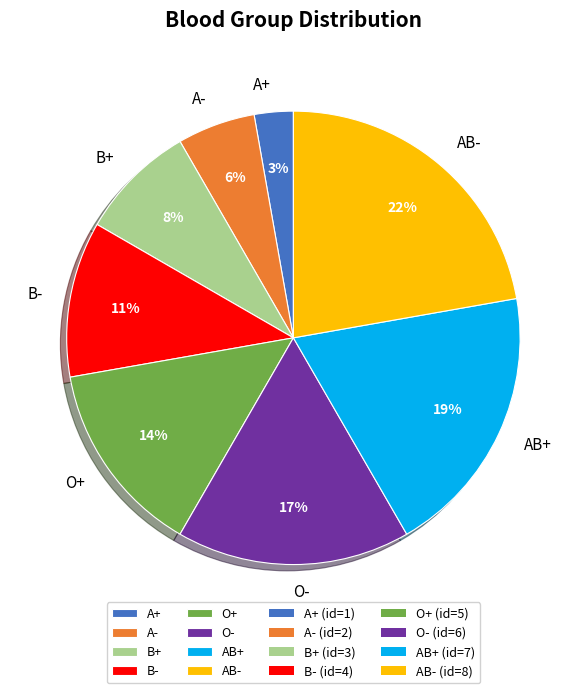

Between AB- and AB+, which is larger?

AB-